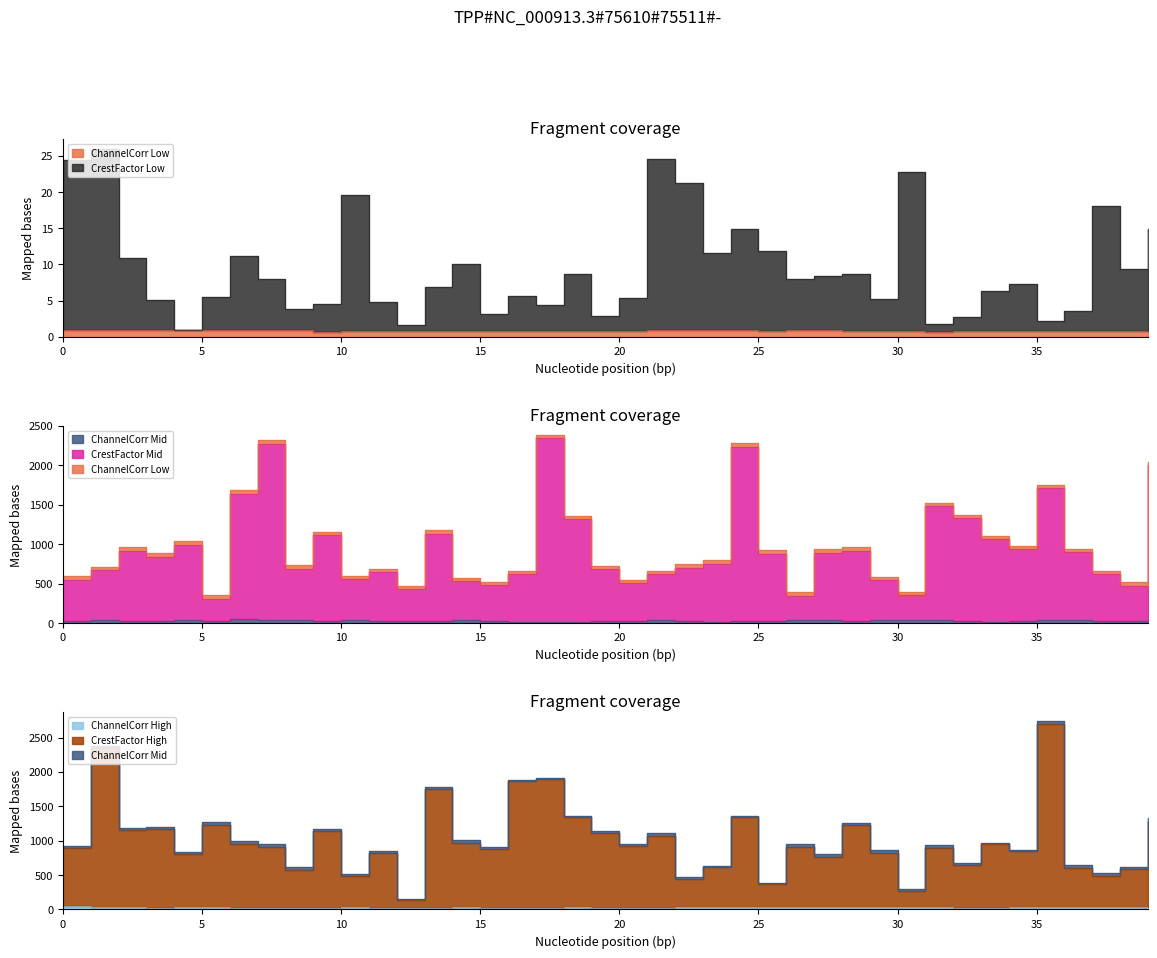

True or false: CrestFactorMid and CrestFactorLow intersect in this chart.

False